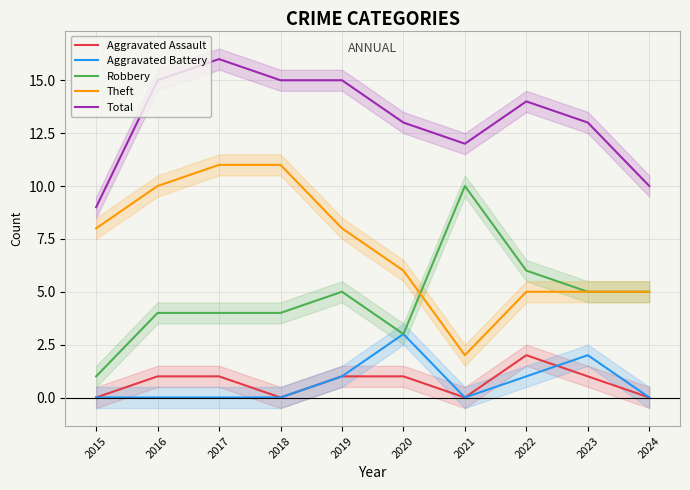

The Robbery series shows 4 at 2022. True or false?

False